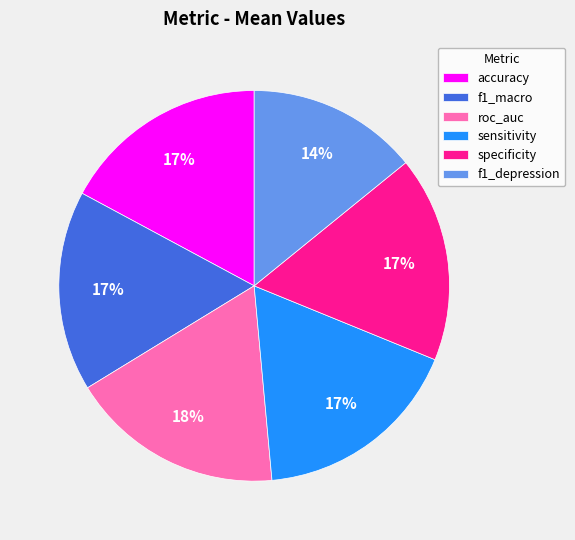

To the nearest percent, what percentage of the pie is accuracy?

17%